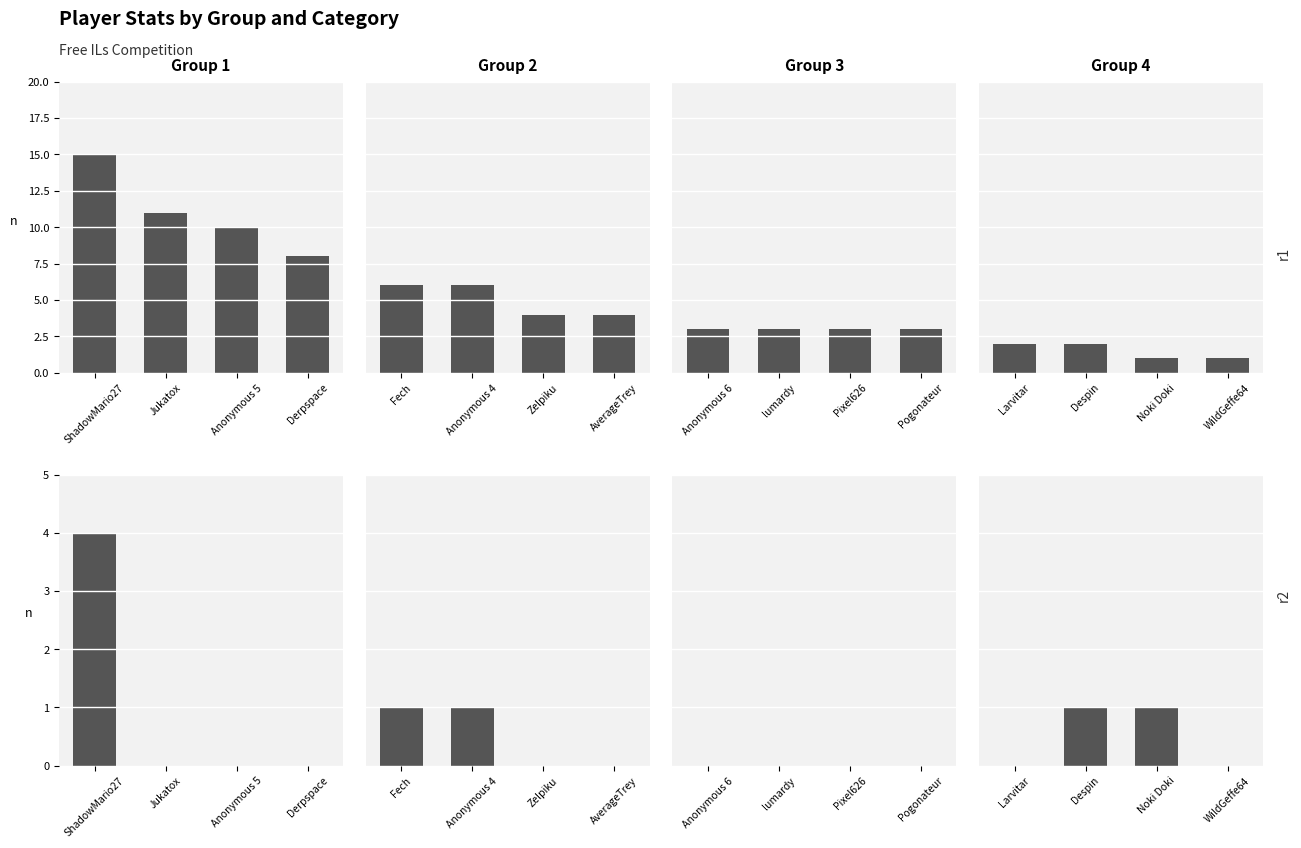

How many Group 1 values are between 0 and 4?

4